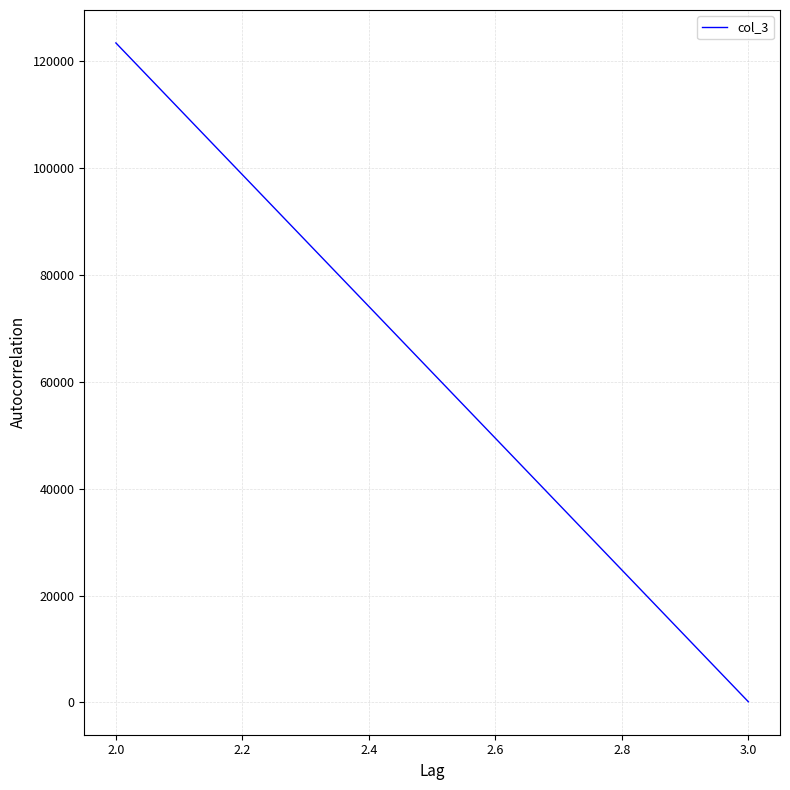

Is it true that the value at 2.0 is 179456?

False